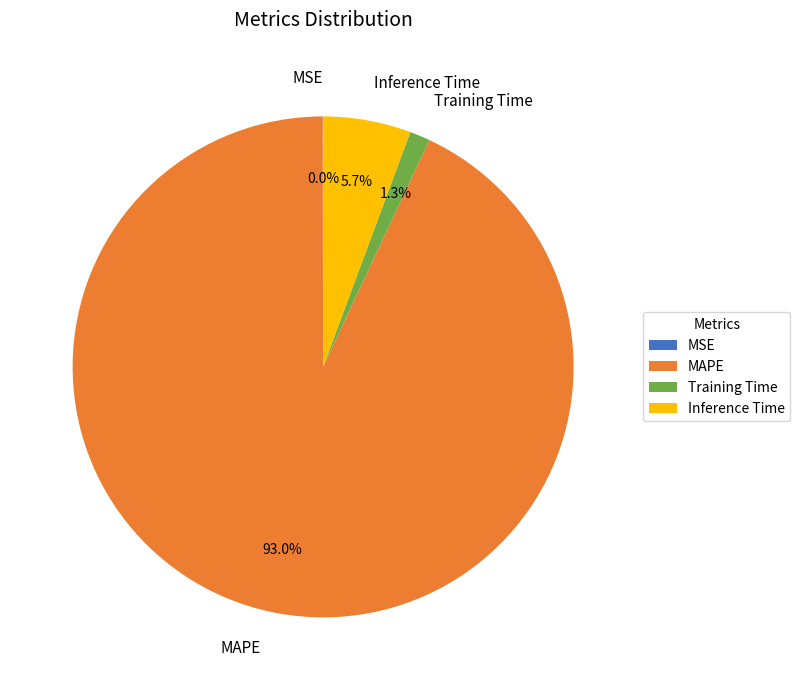

To the nearest percent, what portion does Training Time represent?

1%